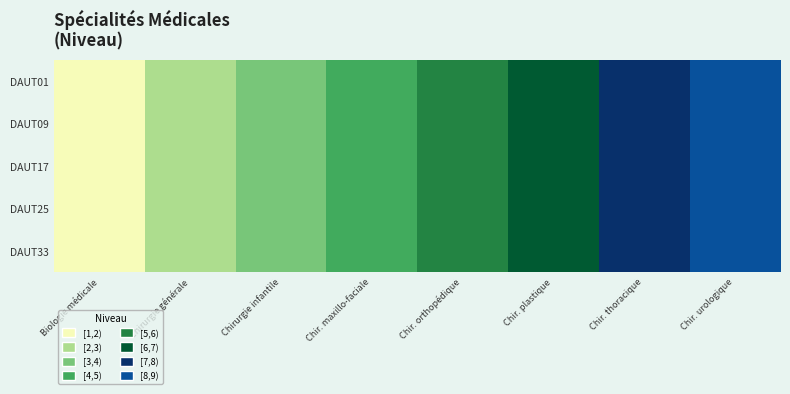

Reading left to right, list all the values displayed in this chart.

DAUT01: Biologie médicale=1	Chirurgie générale=2	Chirurgie infantile=3	Chir. maxillo-faciale=4	Chir. orthopédique=5	Chir. plastique=6	Chir. thoracique=7	Chir. urologique=8
DAUT09: Biologie médicale=1	Chirurgie générale=2	Chirurgie infantile=3	Chir. maxillo-faciale=4	Chir. orthopédique=5	Chir. plastique=6	Chir. thoracique=7	Chir. urologique=8
DAUT17: Biologie médicale=1	Chirurgie générale=2	Chirurgie infantile=3	Chir. maxillo-faciale=4	Chir. orthopédique=5	Chir. plastique=6	Chir. thoracique=7	Chir. urologique=8
DAUT25: Biologie médicale=1	Chirurgie générale=2	Chirurgie infantile=3	Chir. maxillo-faciale=4	Chir. orthopédique=5	Chir. plastique=6	Chir. thoracique=7	Chir. urologique=8
DAUT33: Biologie médicale=1	Chirurgie générale=2	Chirurgie infantile=3	Chir. maxillo-faciale=4	Chir. orthopédique=5	Chir. plastique=6	Chir. thoracique=7	Chir. urologique=8